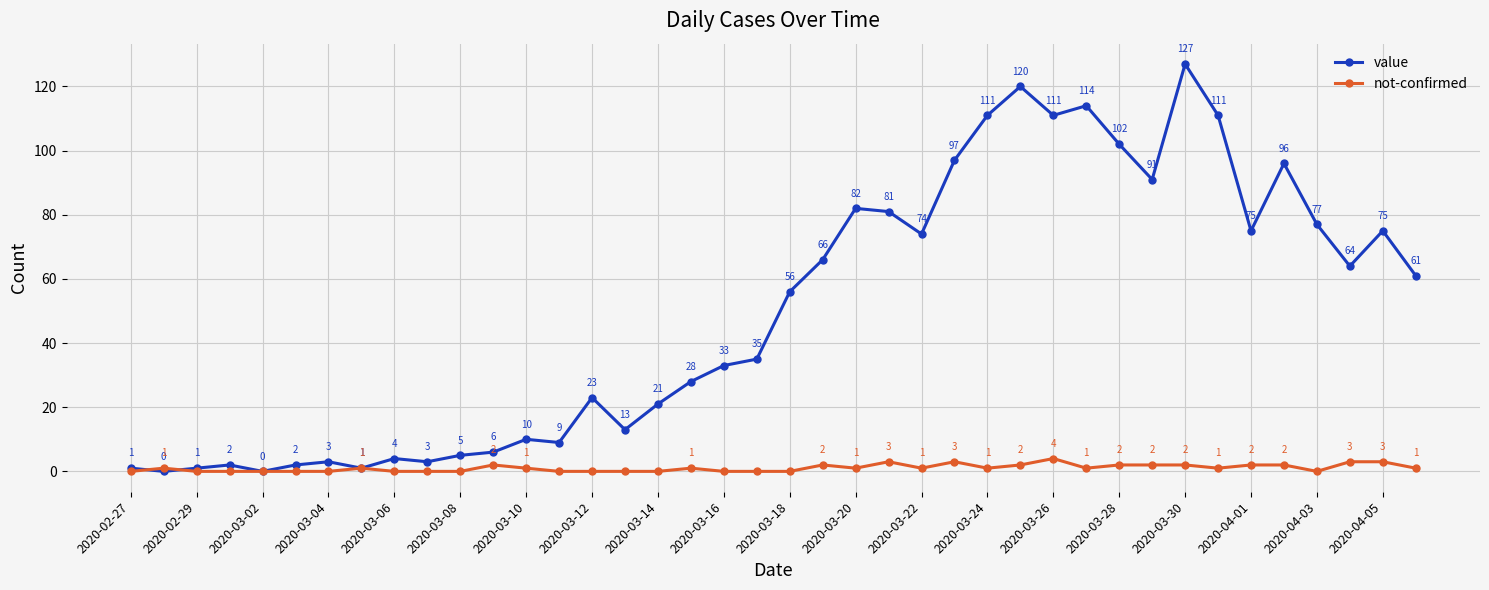

True or false: not-confirmed has more than 2 interior local peaks.

True